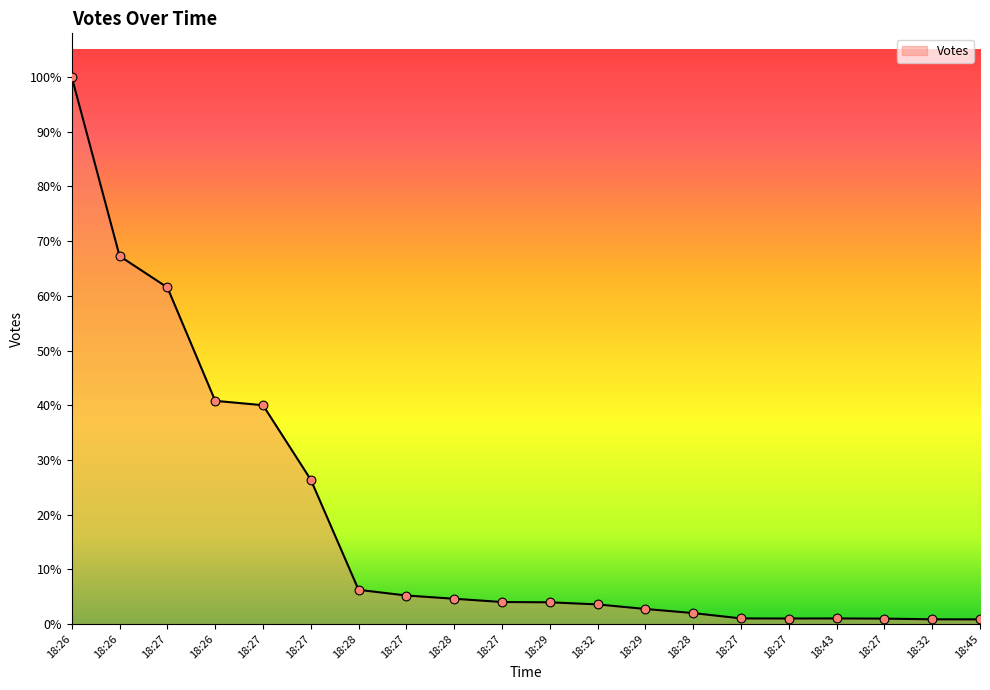

What is the ratio of the value at 18:27 to the value at 18:27?

1.0